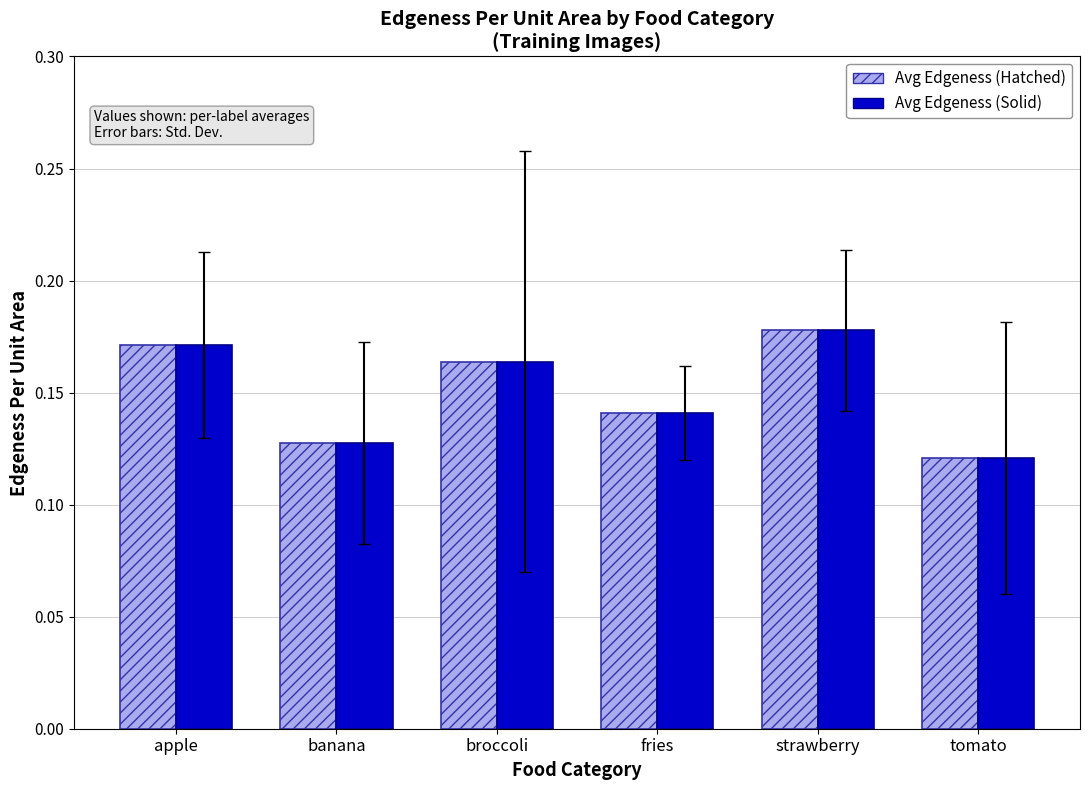

Which category has the highest value across all series?

strawberry